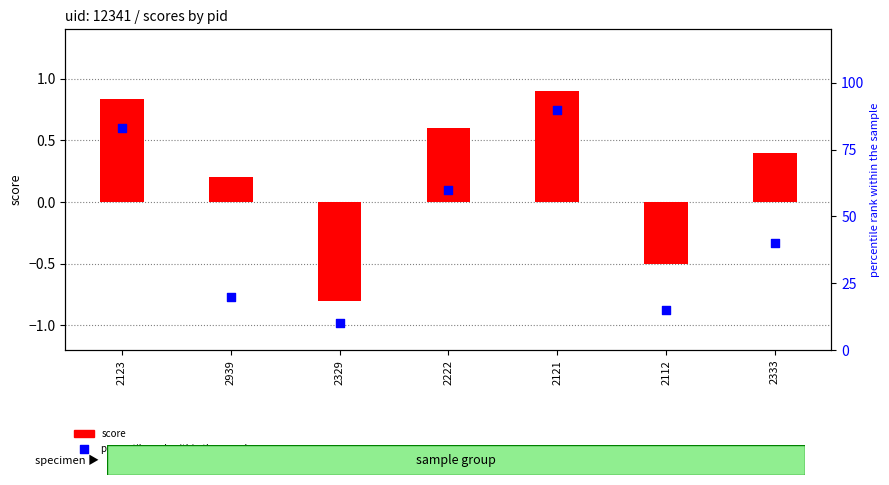

Which series contains the lowest Y value?

score